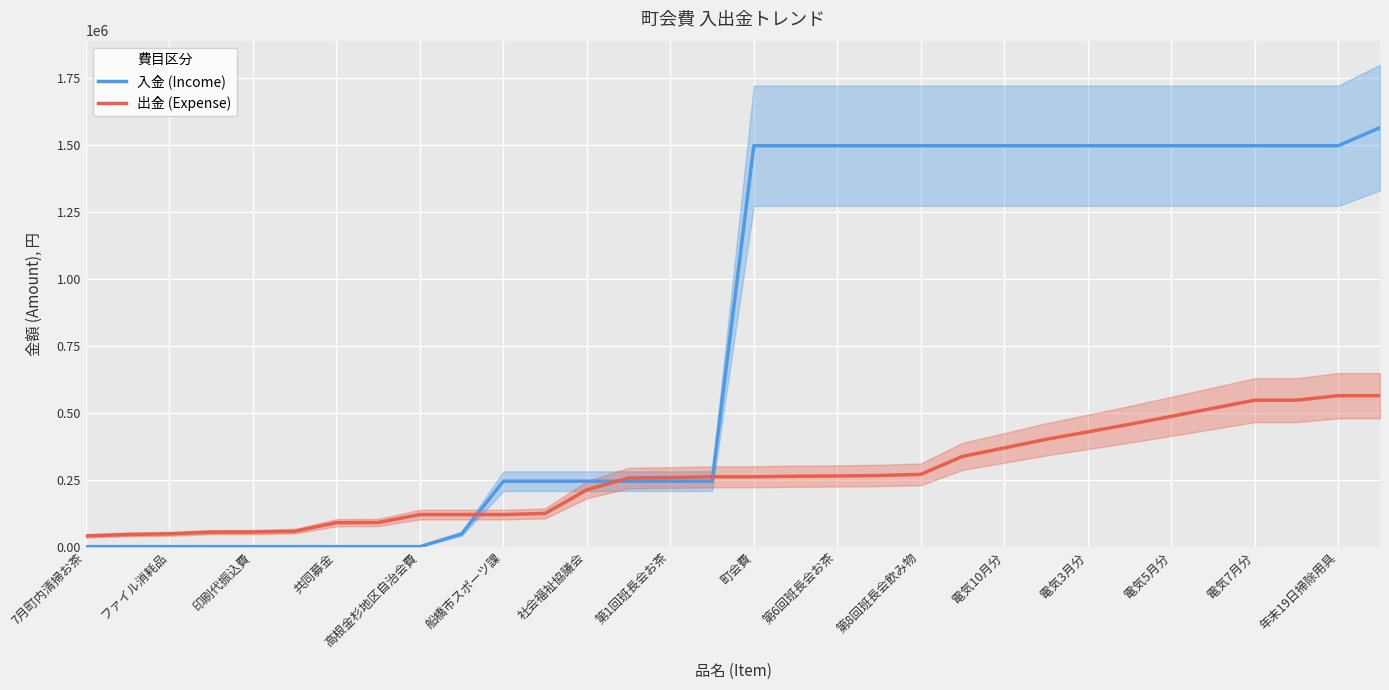

True or false: 出金 (Expense) has more than 0 points higher than both neighbors.

False